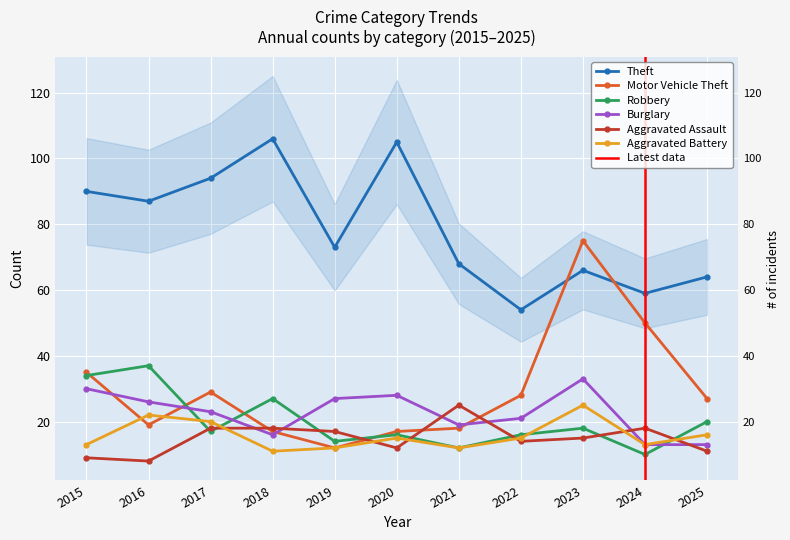

How many data points in Aggravated Battery are less than 15?

5